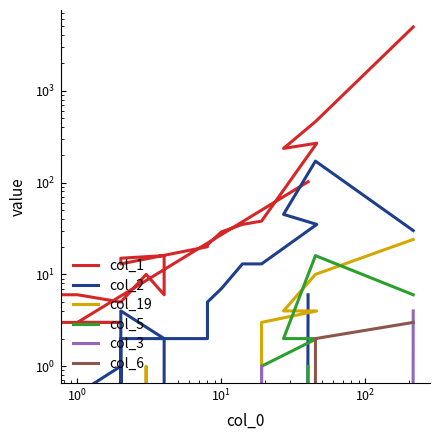

Rank the series at $\mathdefault{10^{2}}$ from lowest to highest value.

col_6, col_5, col_3, col_19, col_2, col_1